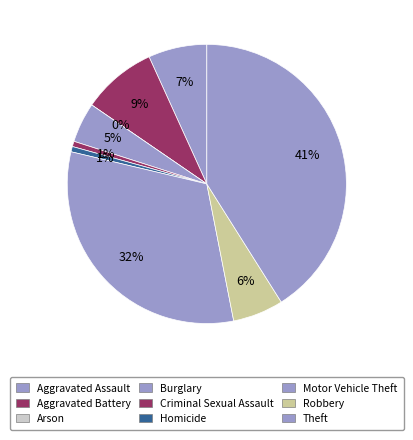

Rank the categories by value from lowest to highest.

Arson, Criminal Sexual Assault, Homicide, Burglary, Robbery, Aggravated Assault, Aggravated Battery, Motor Vehicle Theft, Theft